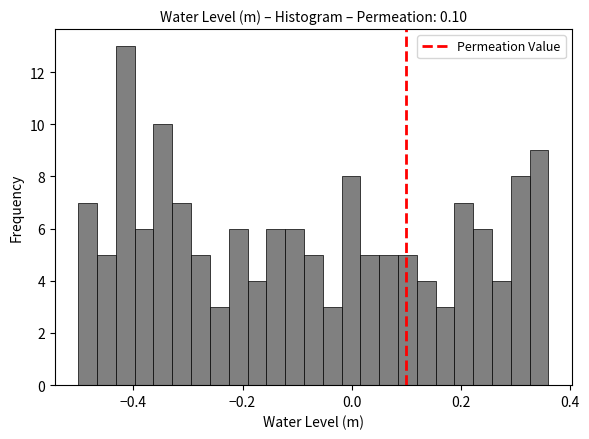

Read against the x-axis, roughly where is the centre of the tallest bar?

-0.42